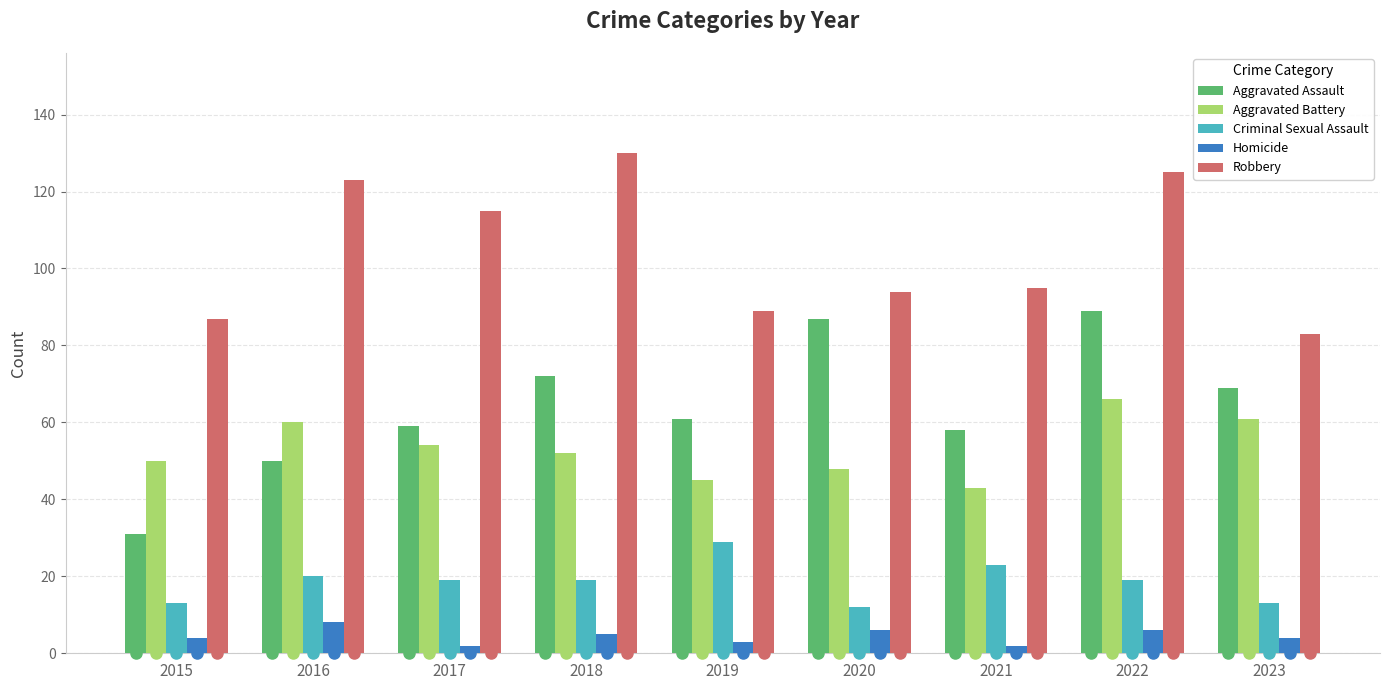

The value of Criminal Sexual Assault at 2022 is 19. True or false?

True